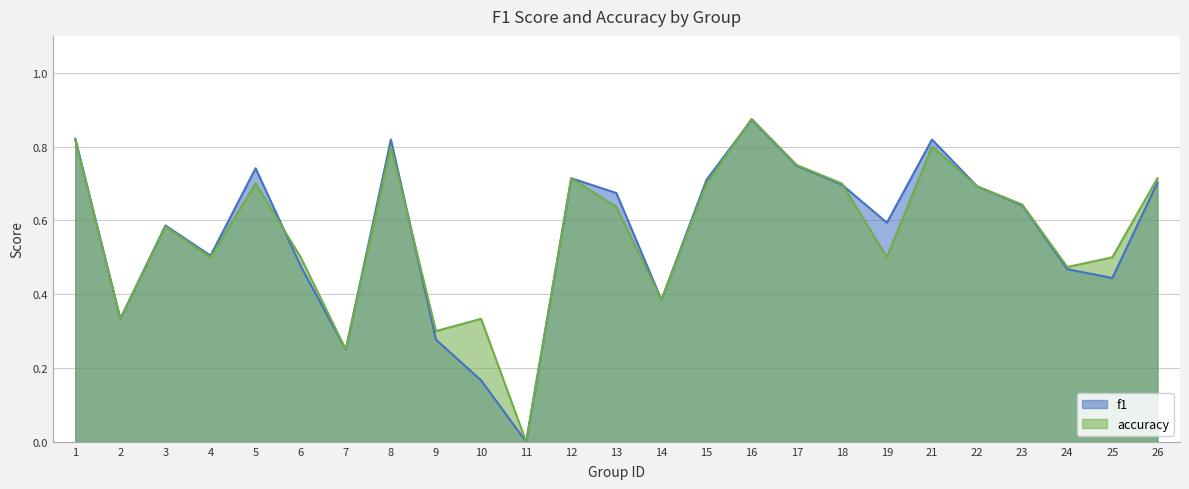

Is it true that accuracy equals 0.4 at 23?

False